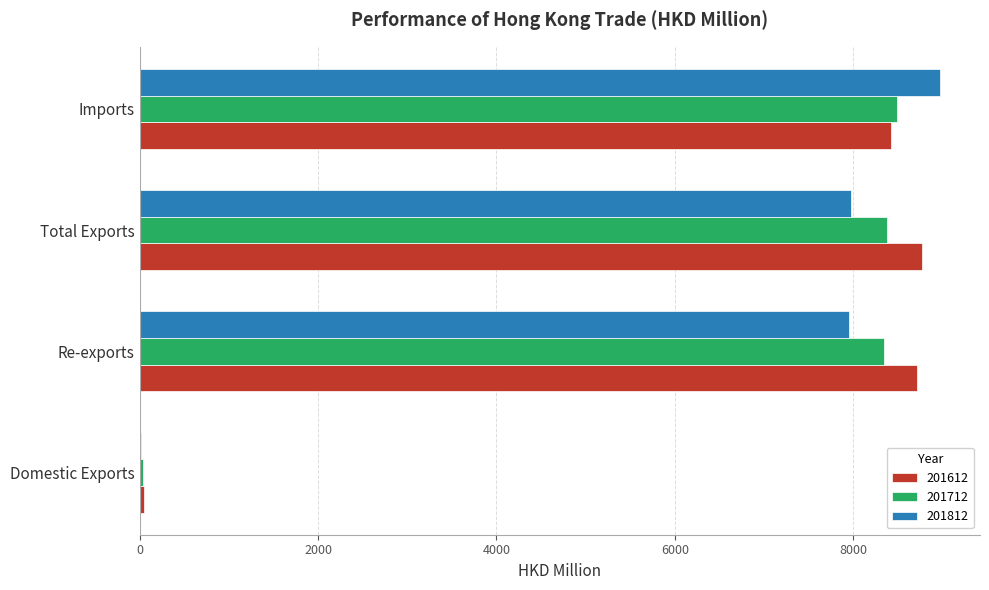

What is the total value across all series at Domestic Exports?

101.0